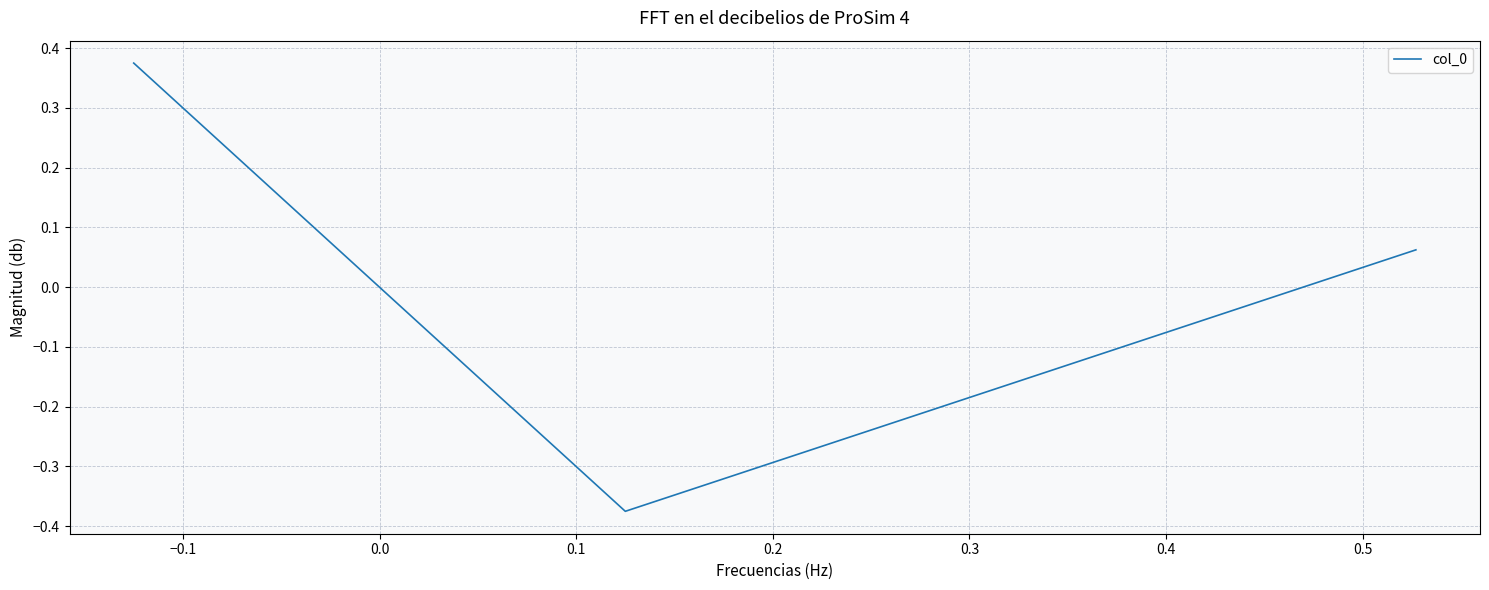

What is the difference between the maximum and second lowest values?

0.3